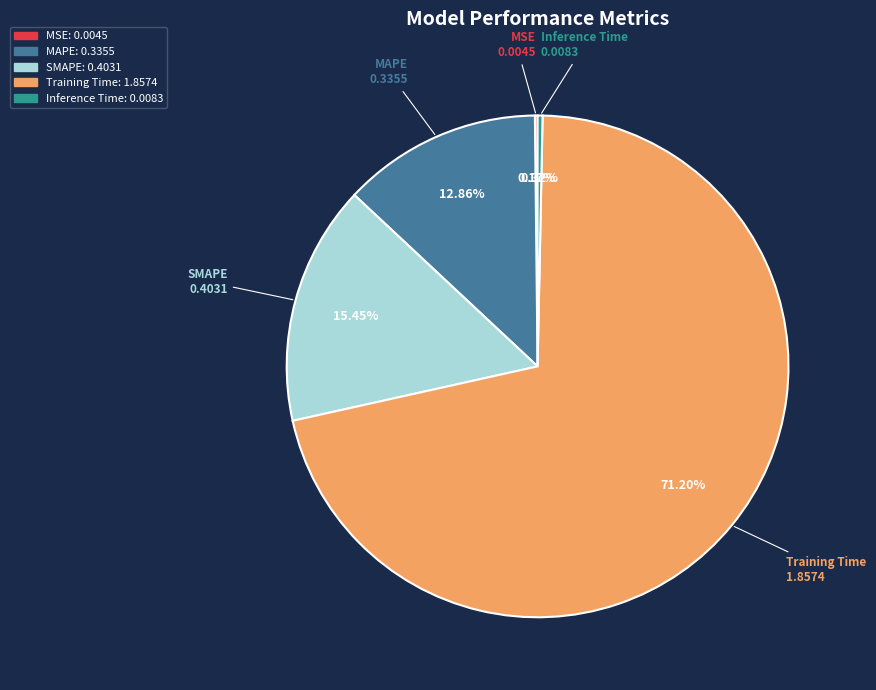

What percentage do MAPE and Training Time together represent?

84.1%